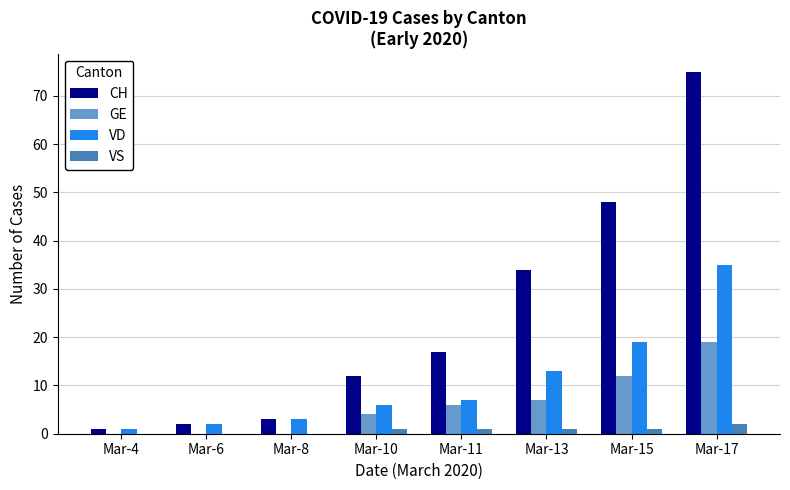

Which series has the largest range (max minus min)?

CH